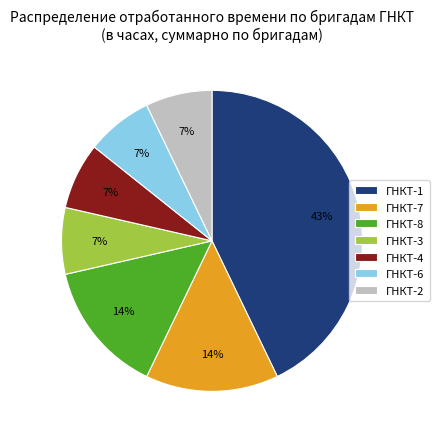

How many segments does this pie chart have?

7